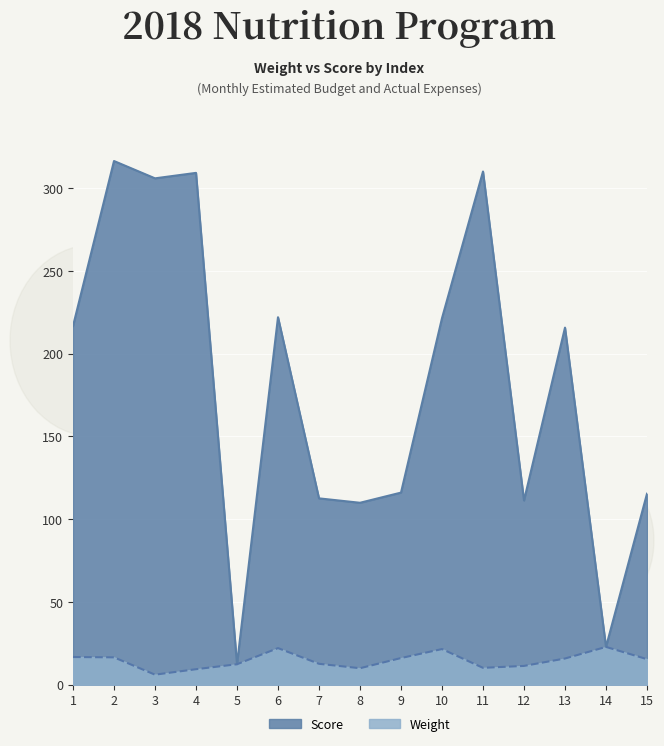

How many lines are shown in the chart?

2